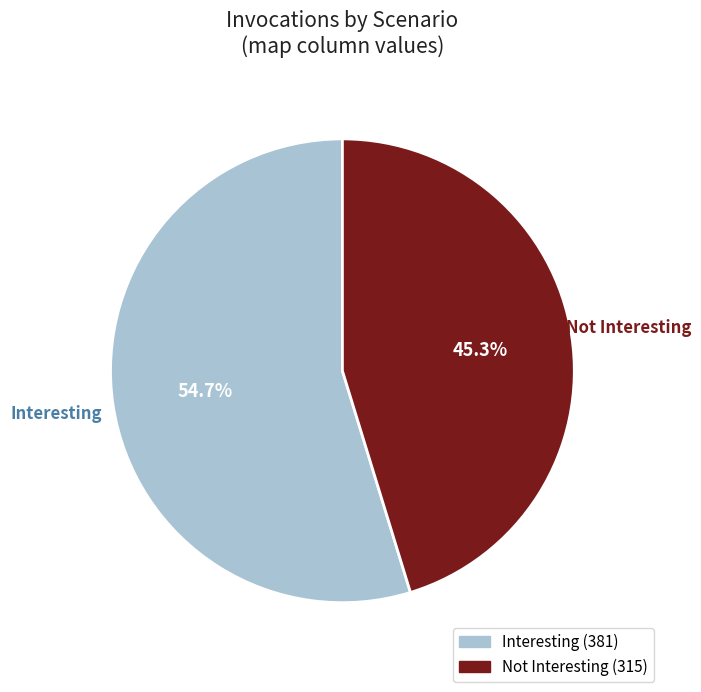

To the nearest percent, what portion does Not Interesting represent?

45%